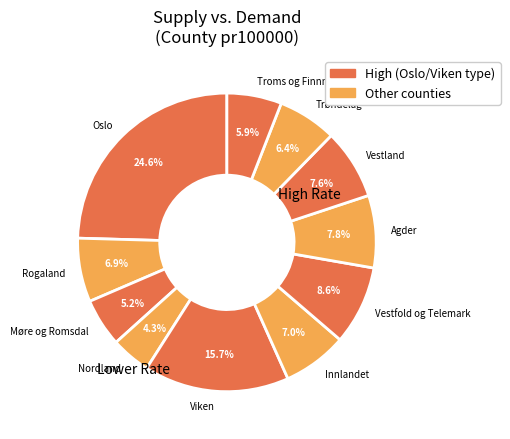

What is the total percentage of Trøndelag and Agder?

14.2%